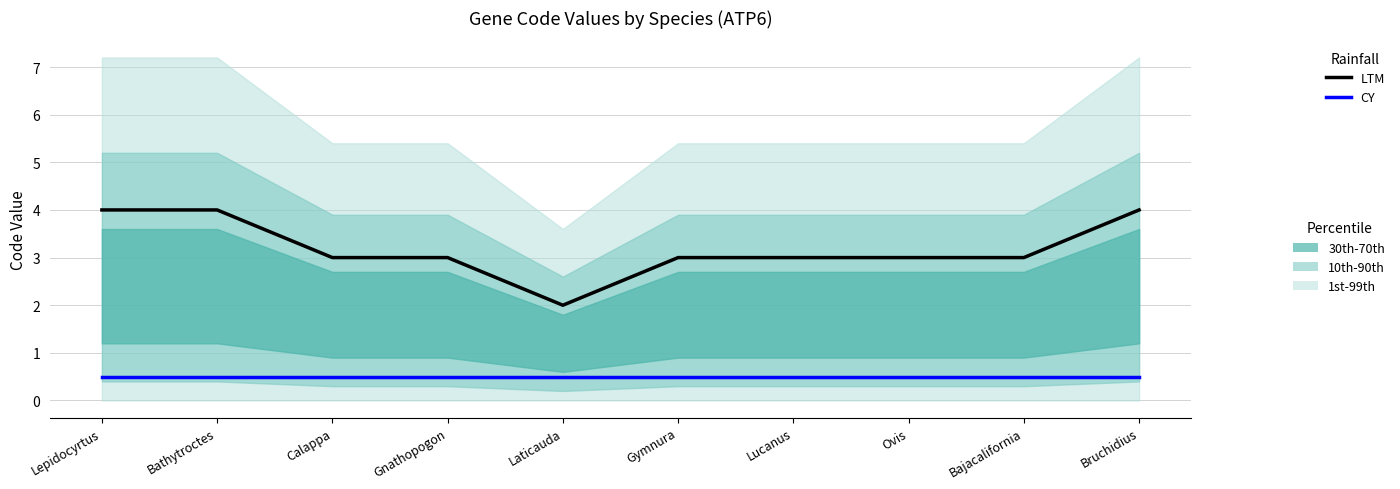

Is the value of CY at Gnathopogon greater than the value of LTM at Ovis?

No